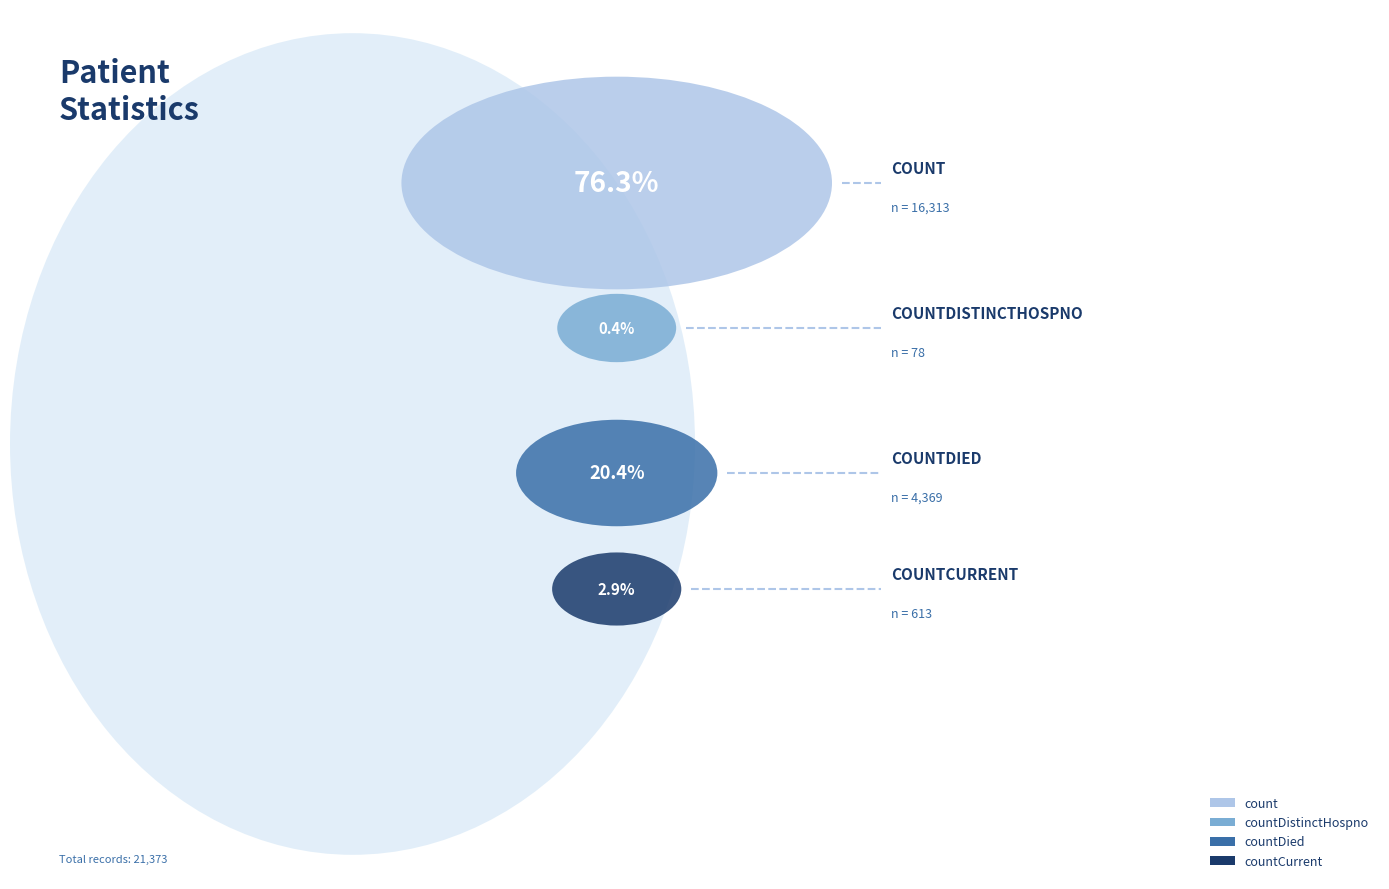

What percentage is the countCurrent slice, to the nearest percent?

3%